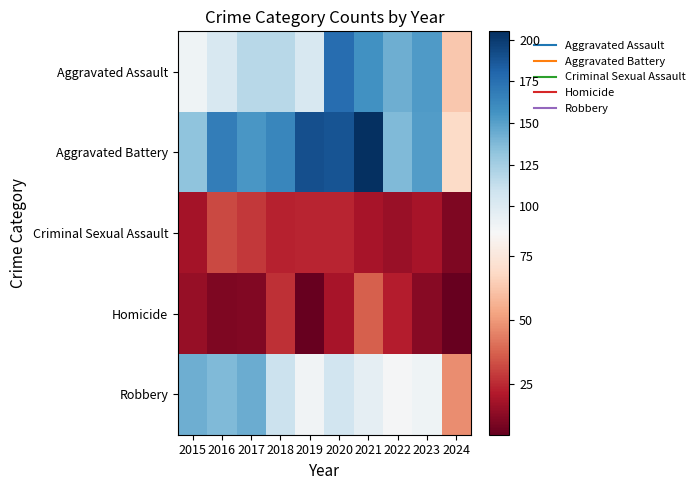

At how many categories does at least one series exceed 203?

1